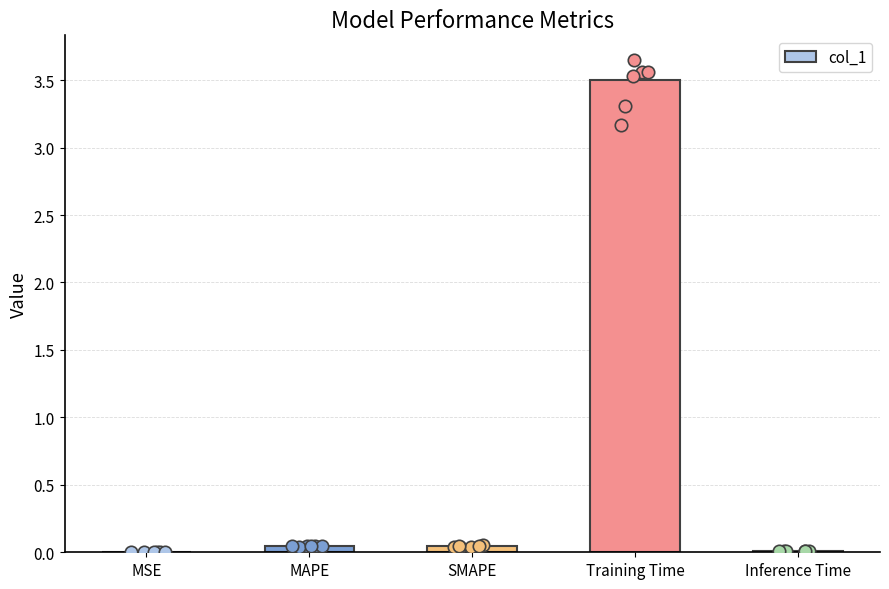

Between MAPE and SMAPE, which is larger?

MAPE